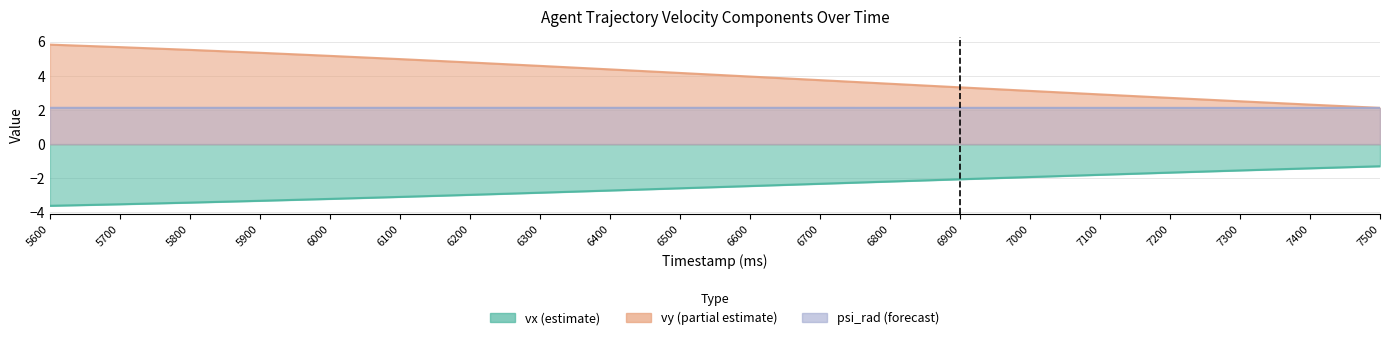

True or false: psi_rad has a value of 2.1 at 7200.

True